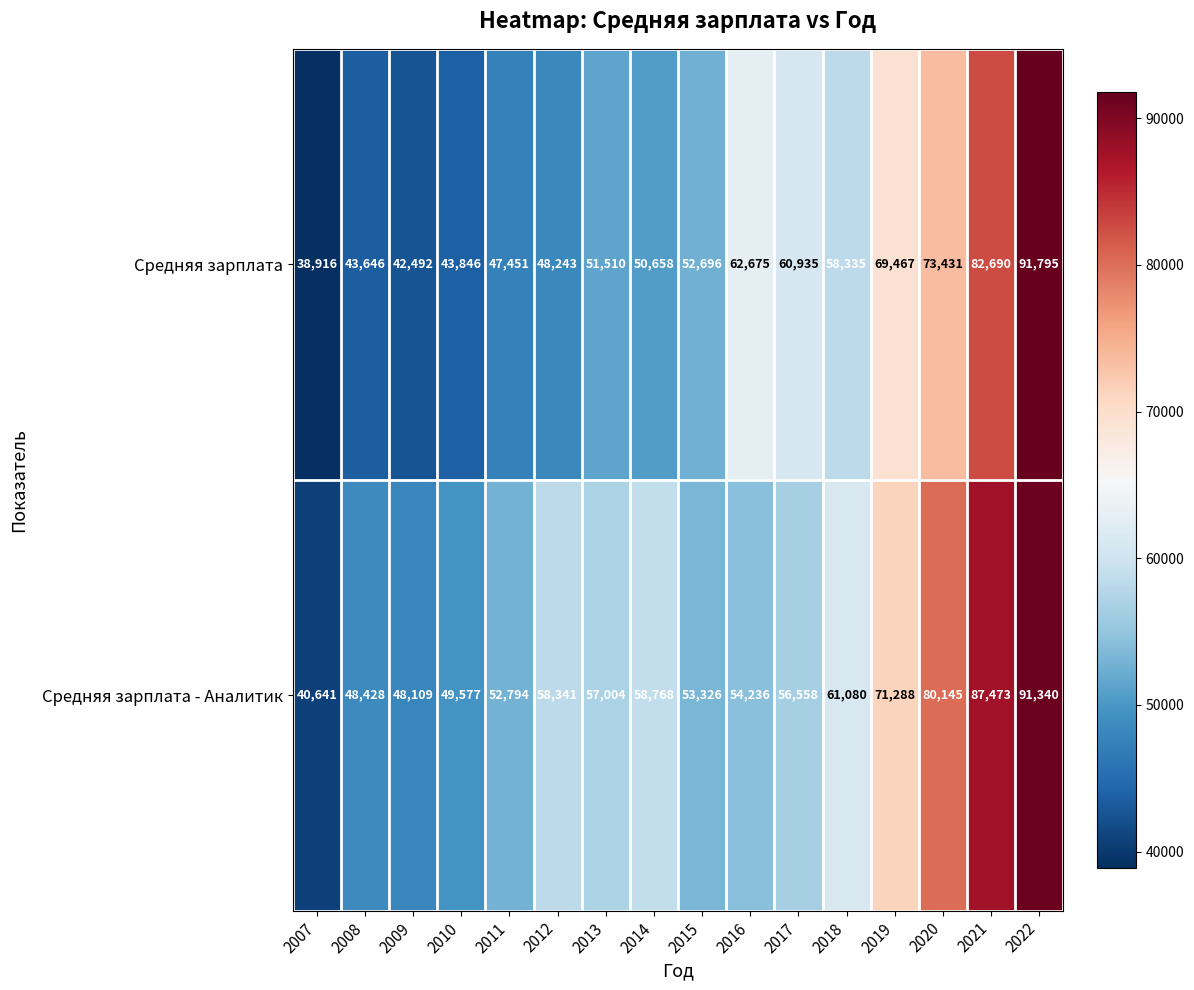

Read the Средняя зарплата - Аналитик value at 2017.

56558